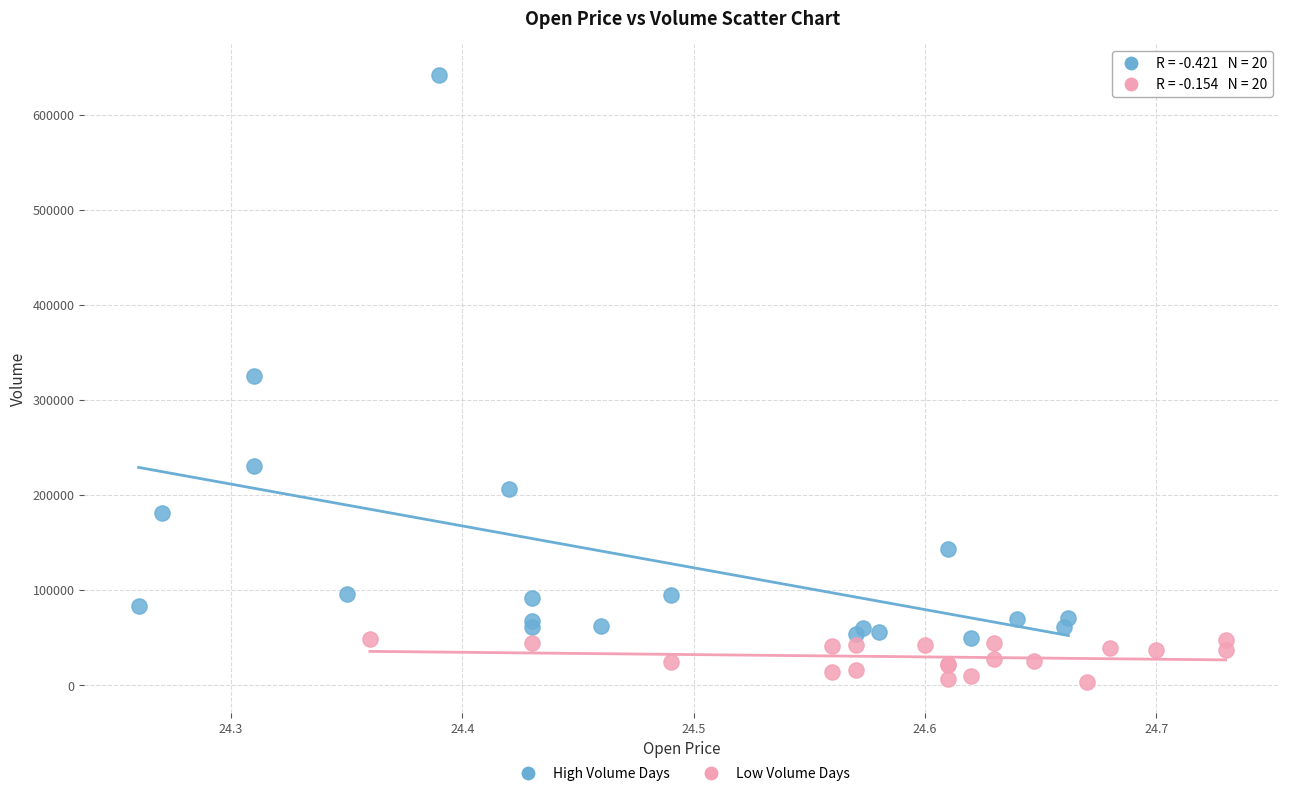

Which series contains the lowest Y value?

Low Volume Days